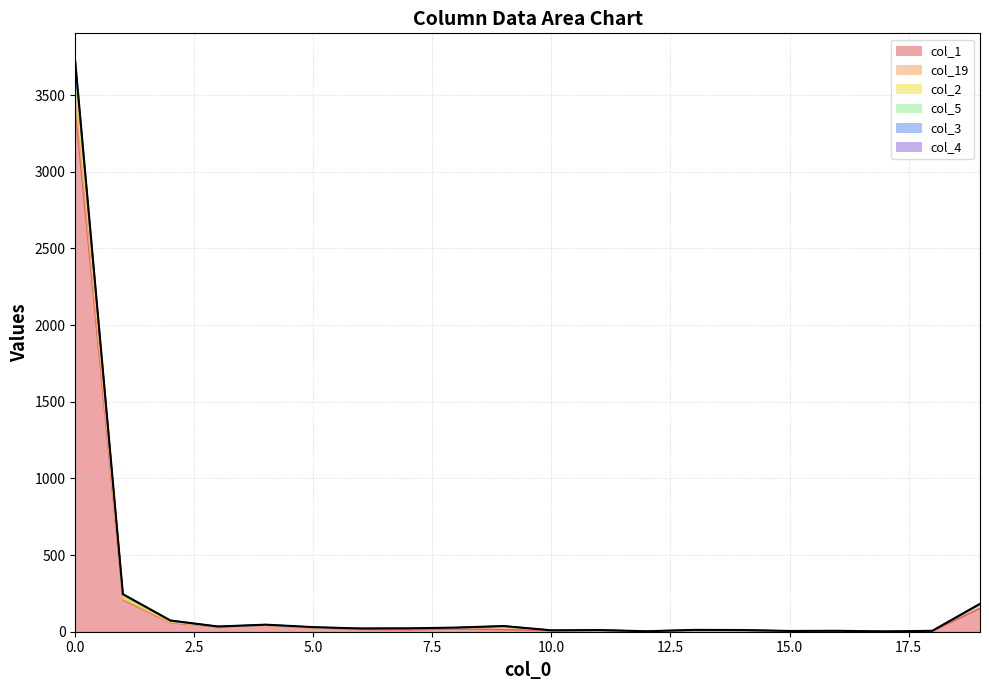

True or false: col_4 has more than 1 points higher than both neighbors.

True